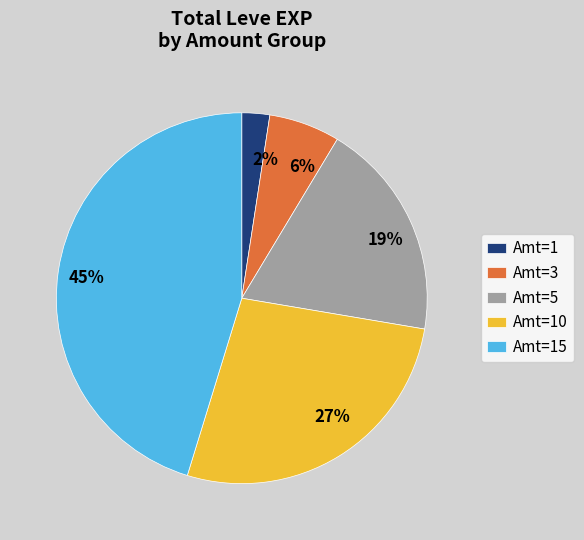

Is the sum of 6% and 27% greater than half?

No